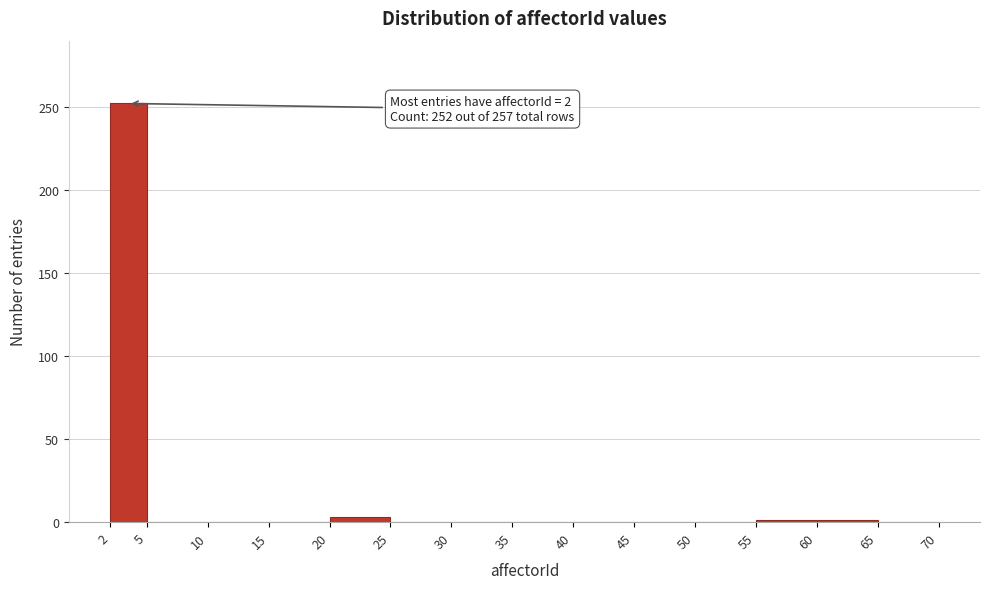

Over which range of the x-axis is the bar tallest?

2 to 5